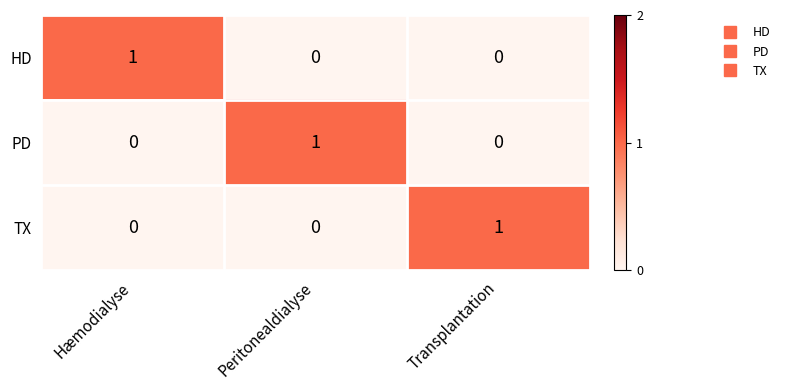

How many categories are shown in the chart?

3